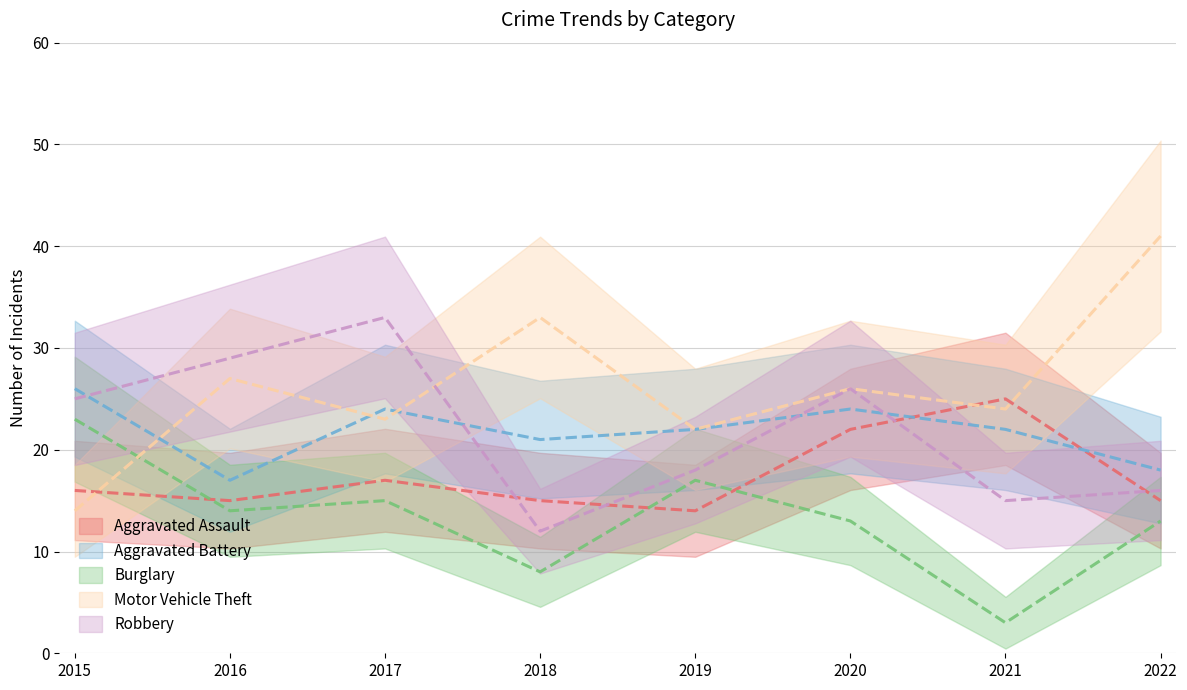

What is the approximate value of Aggravated Battery at 2019?

22